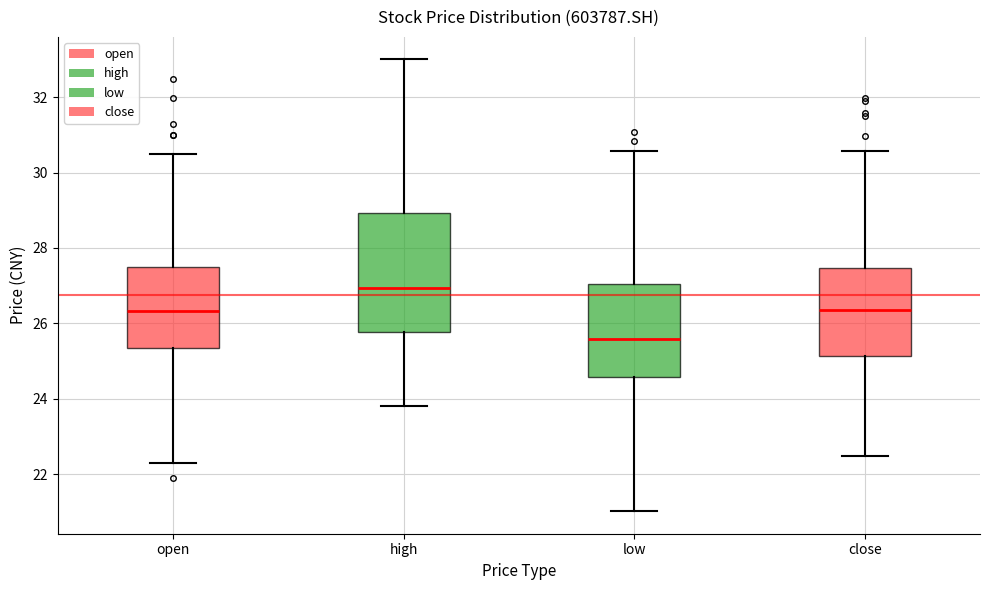

Which box is the tallest, from its lower edge to its upper edge?

high